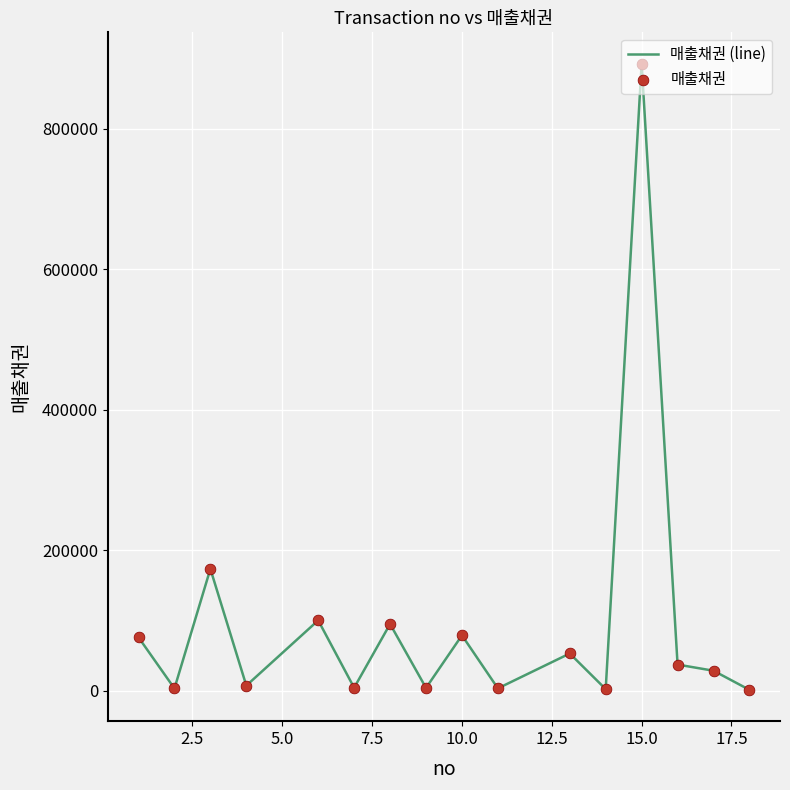

What is the maximum value shown in the chart?

892617